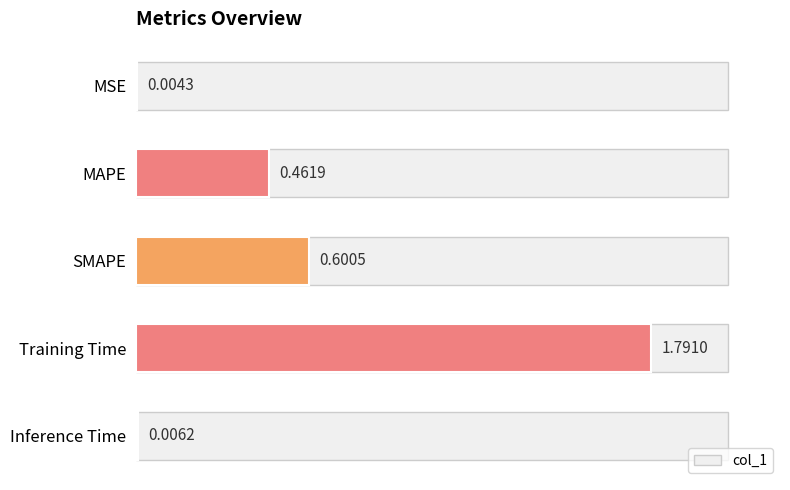

True or false: the data shows 0.9 at Training Time.

False